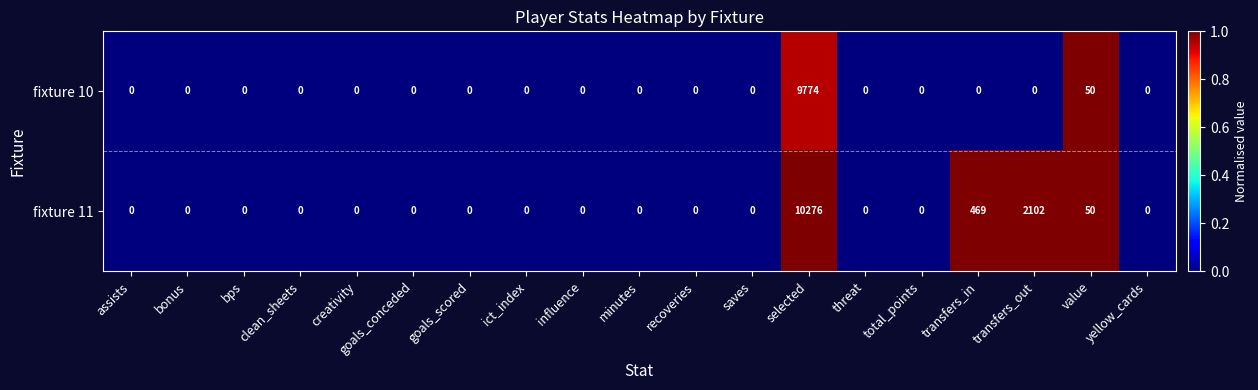

List the series in order of their peak value, highest first.

fixture 11, fixture 10